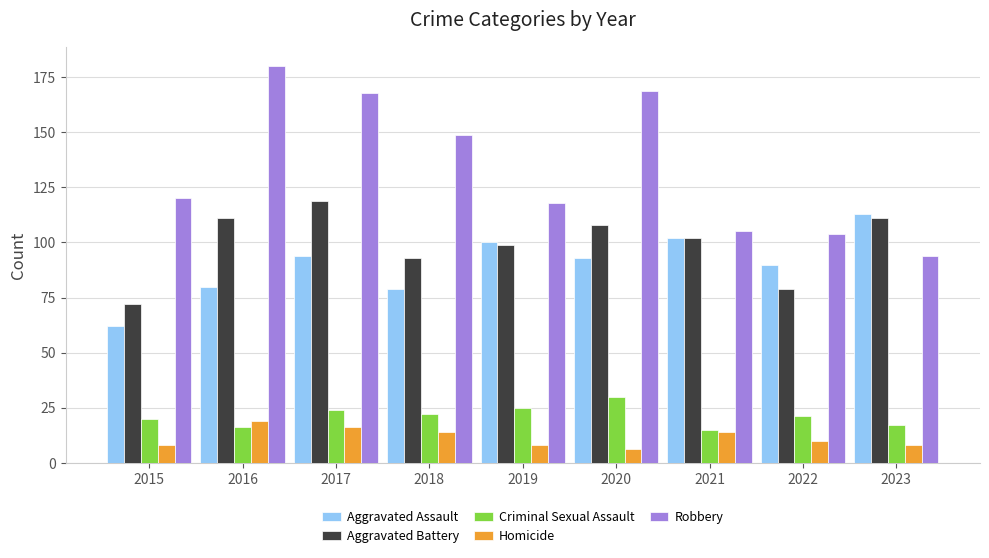

What is the value of the Homicide bar at the 5th from the left?

8